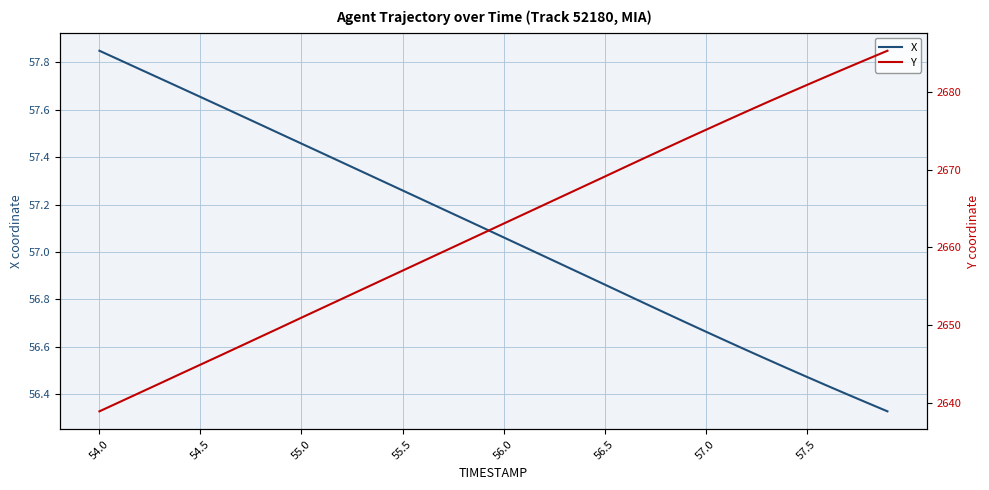

How many data points in Y are above 2663?

20